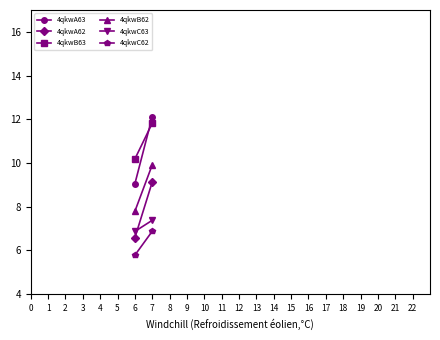

What is the value of the 4qkwB63 point at the 2nd from the left?

11.8